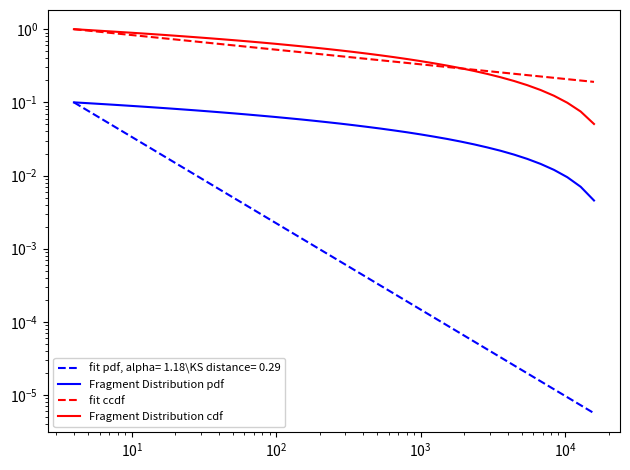

True or false: fit ccdf has more than 0 points higher than both neighbors.

False